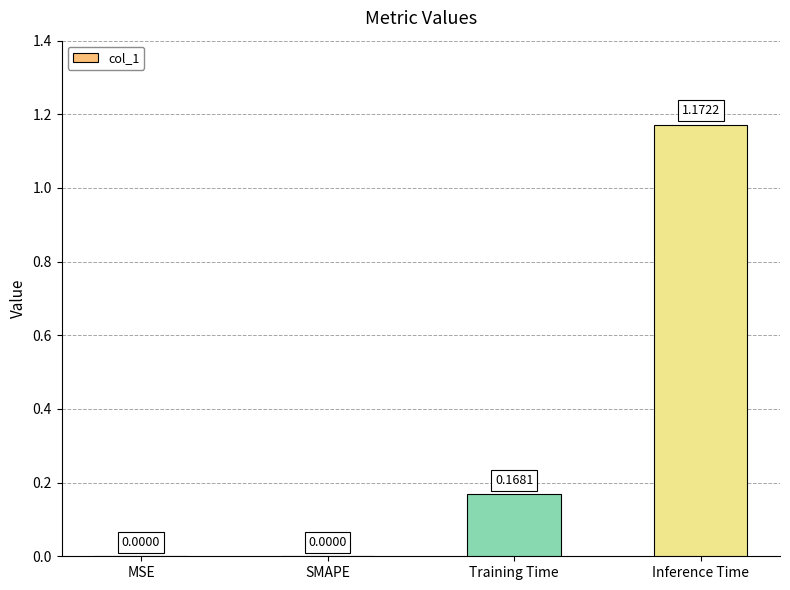

The value at Inference Time is 1.5. True or false?

False